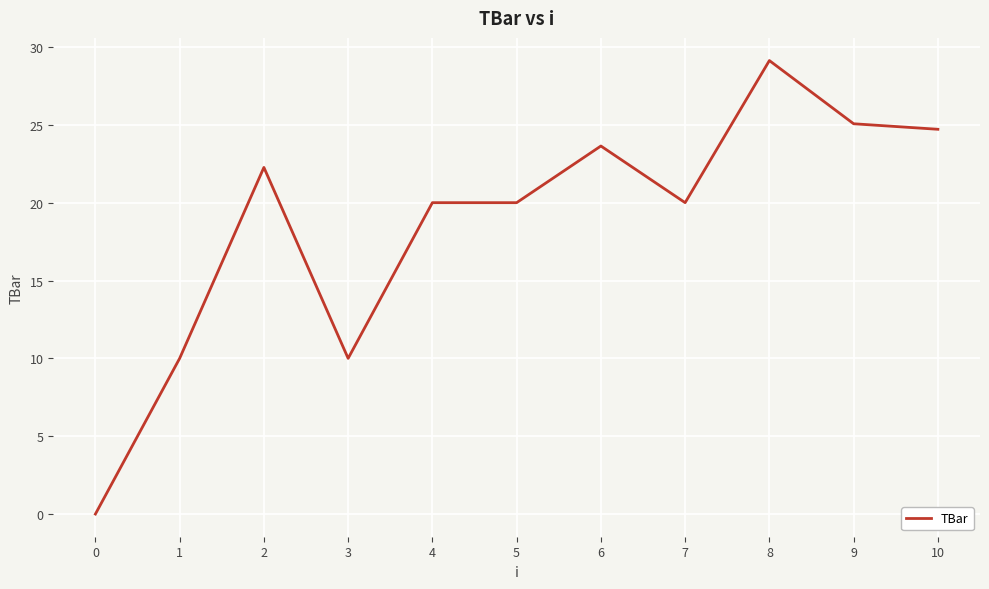

How many values are above zero?

10